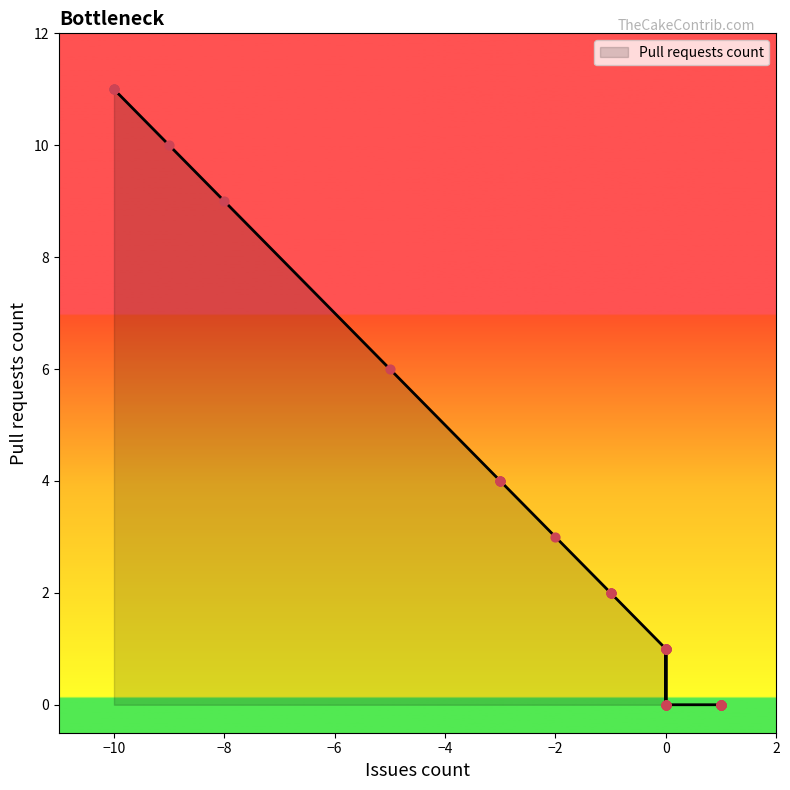

What is the change in value from -1 to -3?

+2